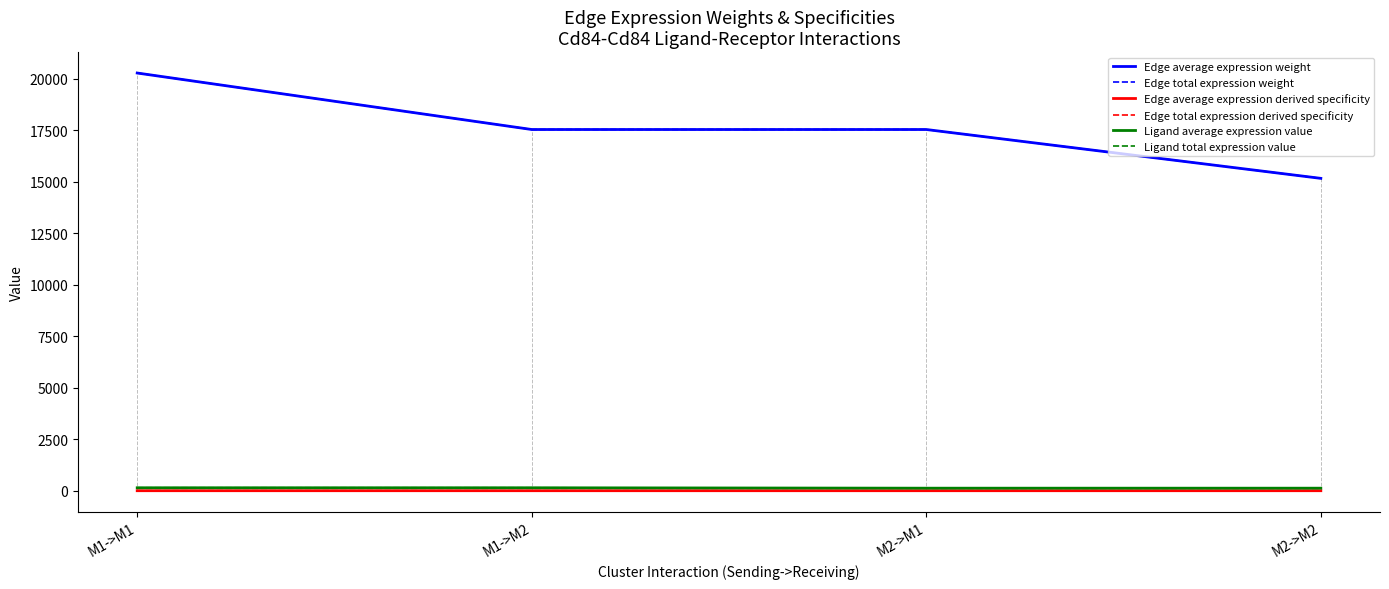

Which label corresponds to the largest value in the chart?

M1->M1